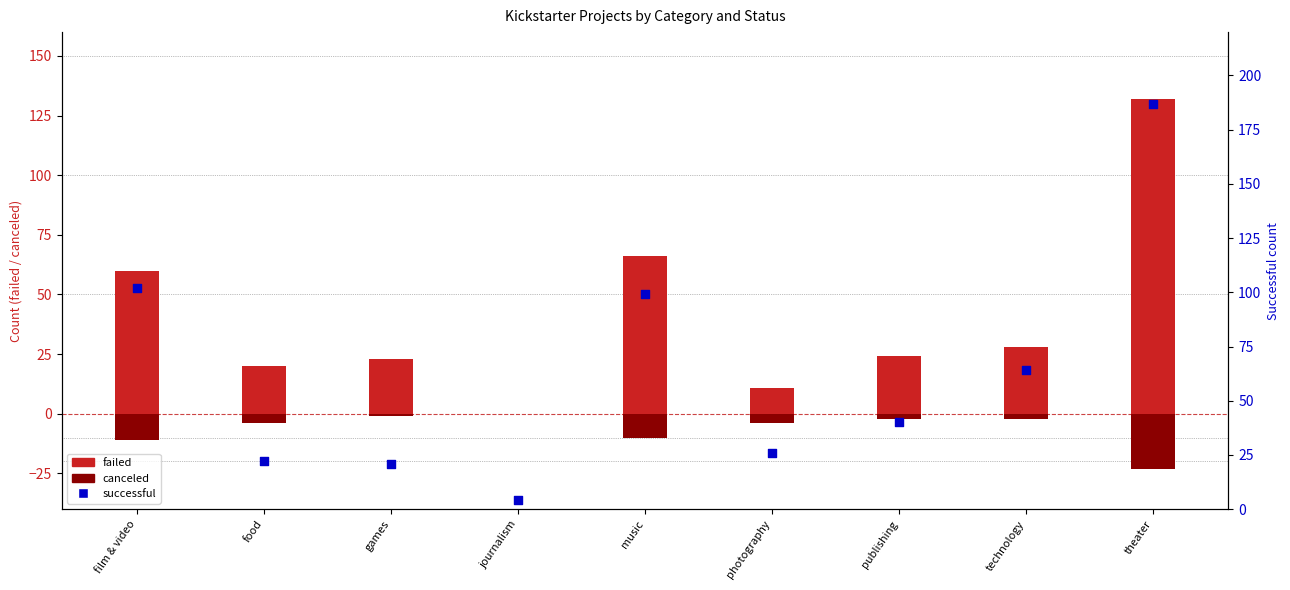

At which category is the sum across all series the highest?

theater